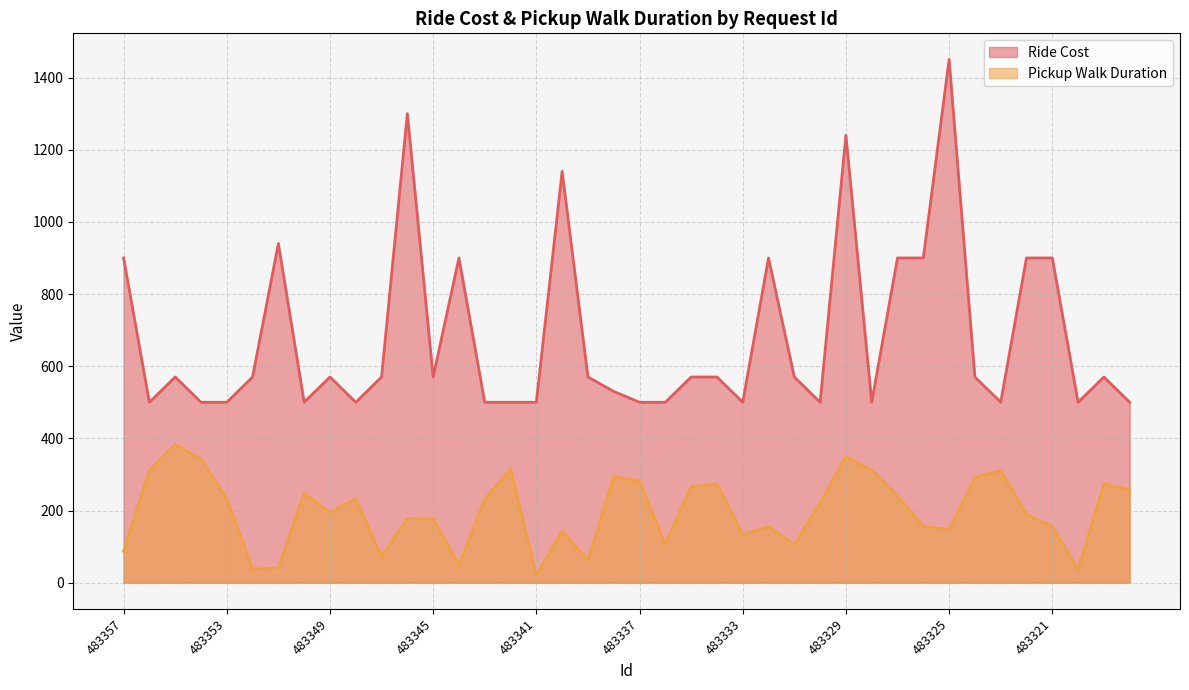

What is the difference between the second highest and second lowest values in the Ride Cost series?

800